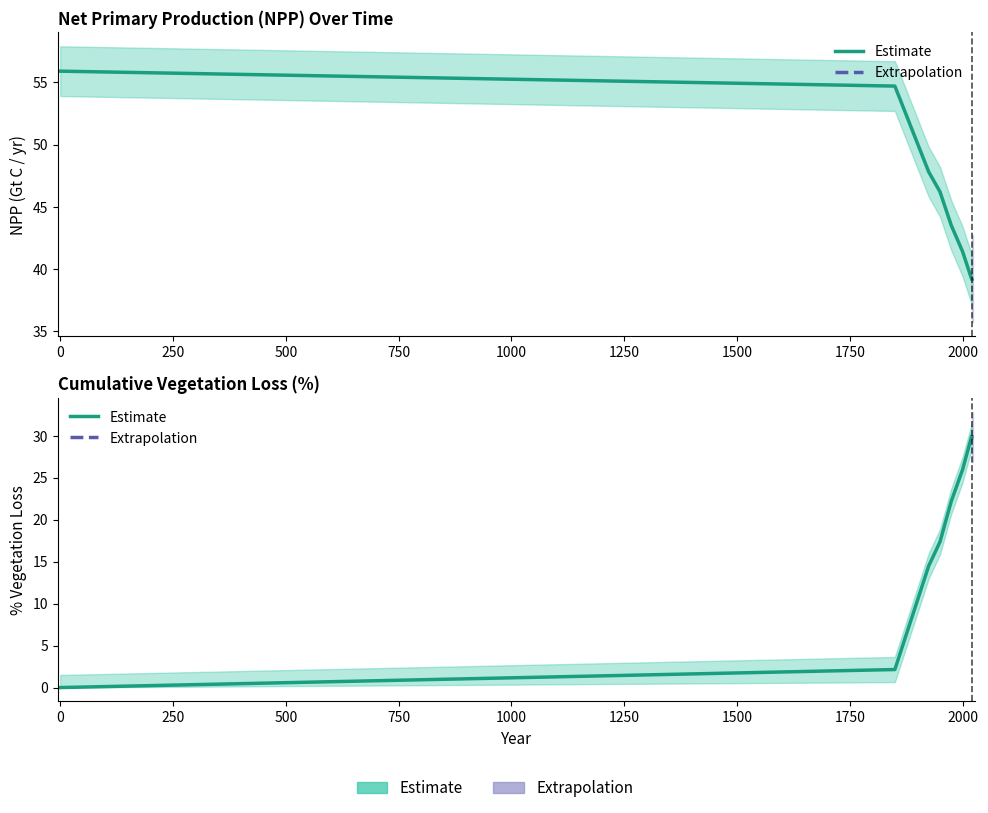

Does the chart have visible grid lines?

No